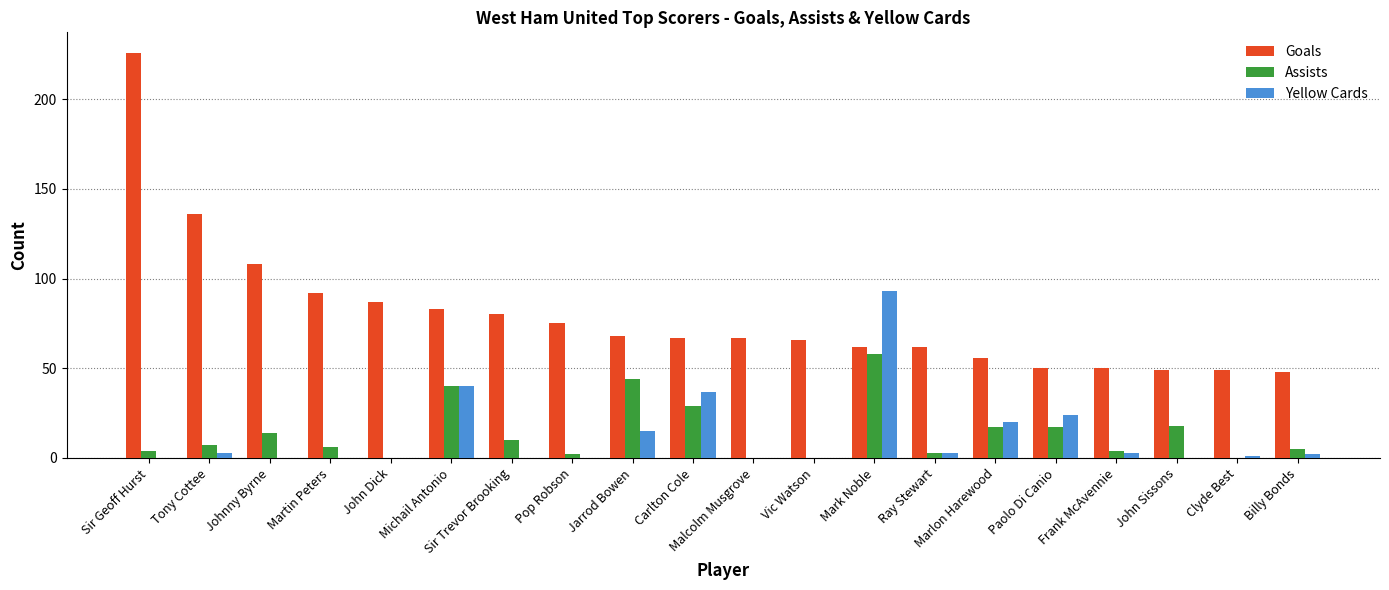

What is the maximum value for Yellow Cards?

93